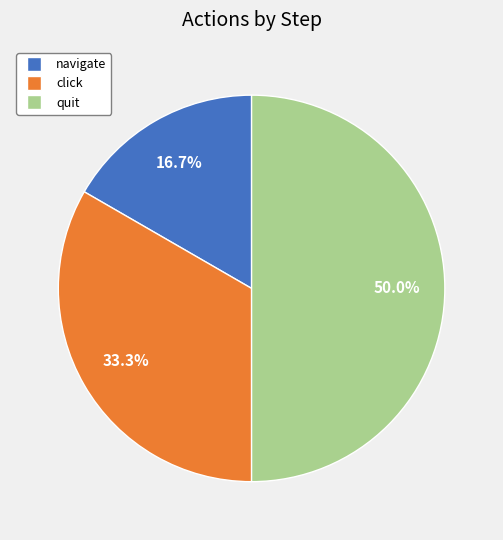

Which slice is the smallest?

navigate